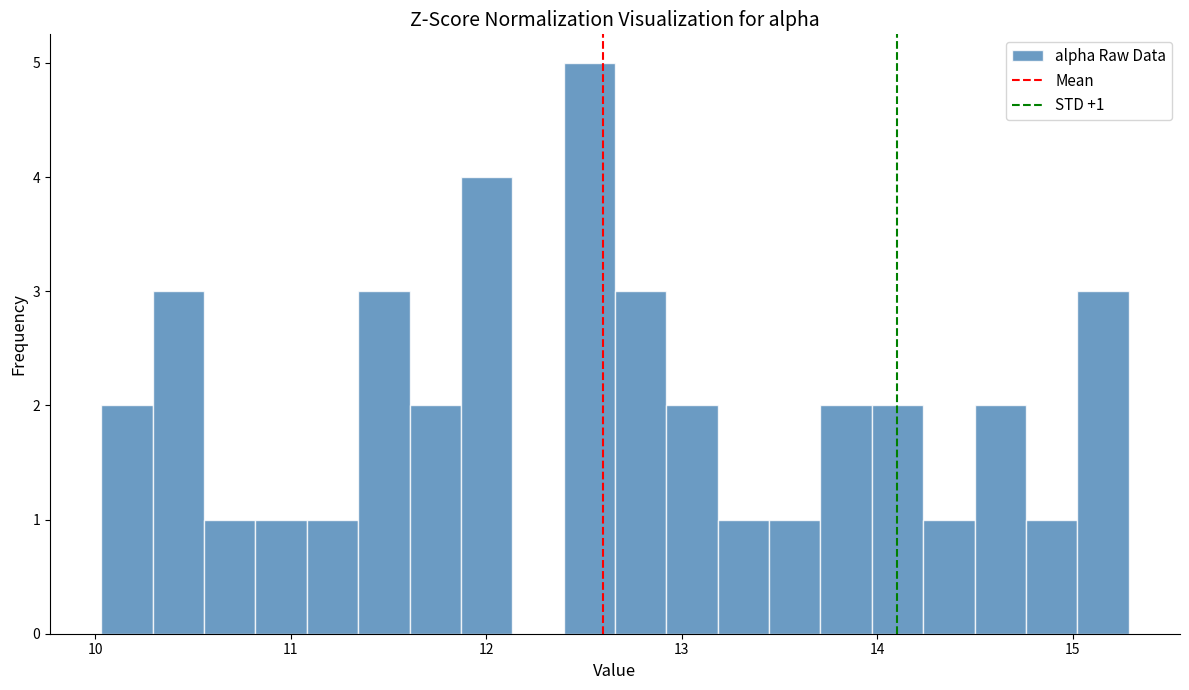

Around what value on the x-axis is the tallest bar? Give the approximate position of its centre, as read against the axis.

12.5